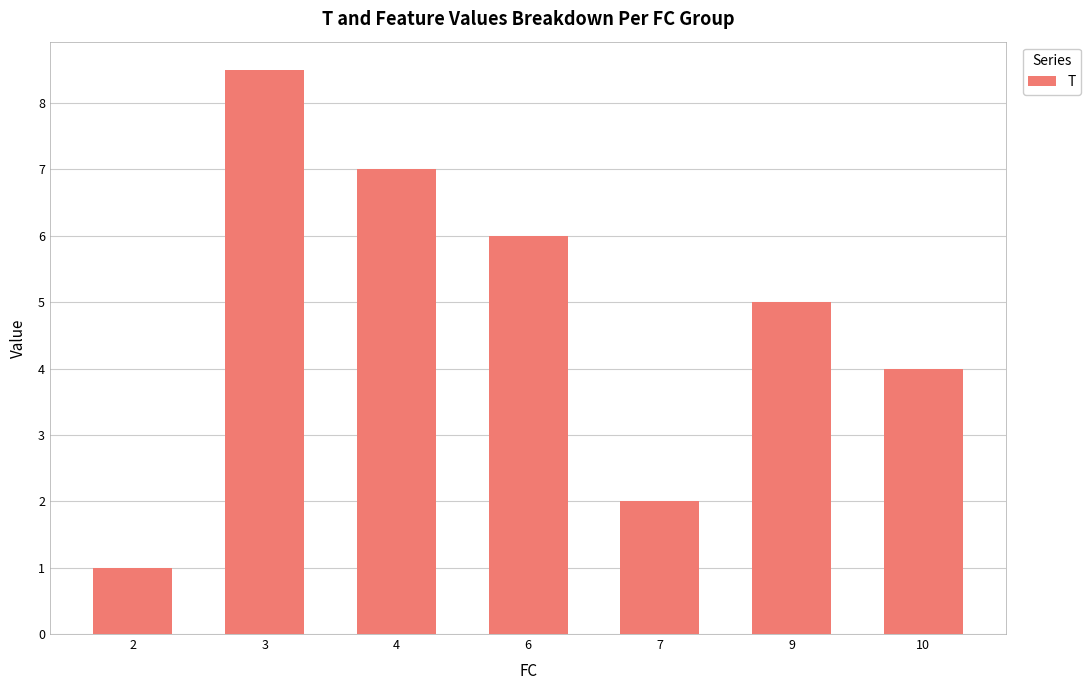

Approximately how many times larger is the value at 9 compared to 6?

0.8